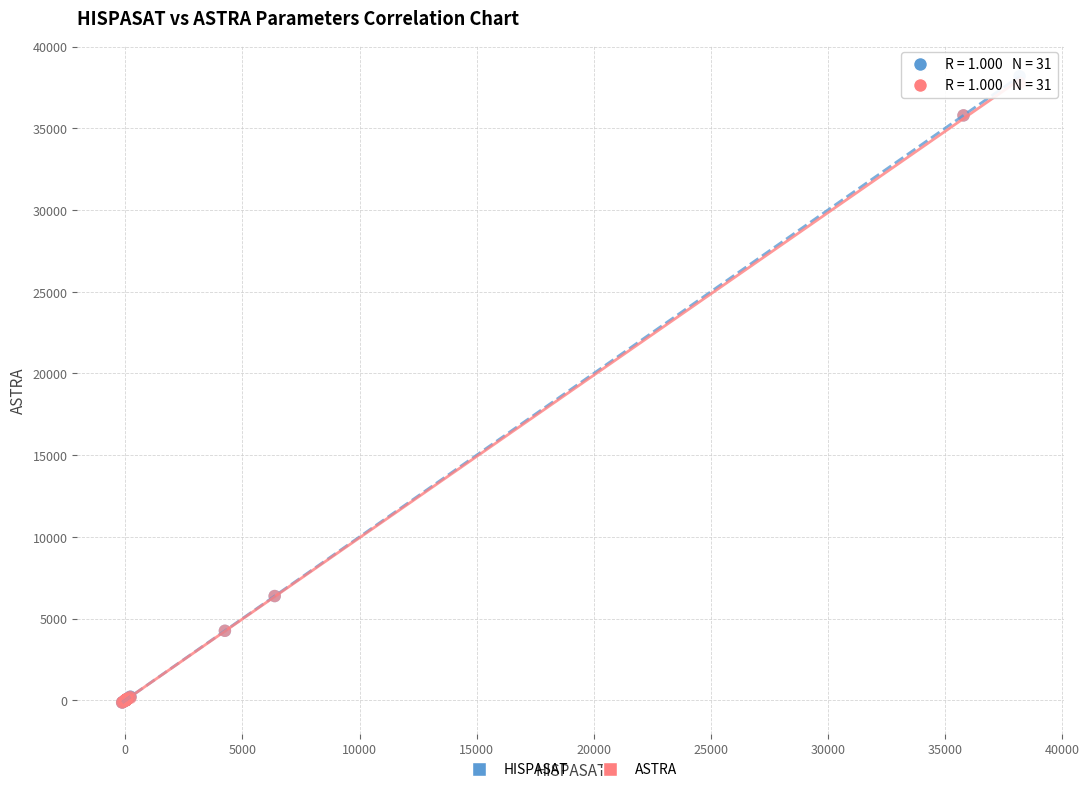

What are all the series names shown in the legend?

HISPASAT, ASTRA